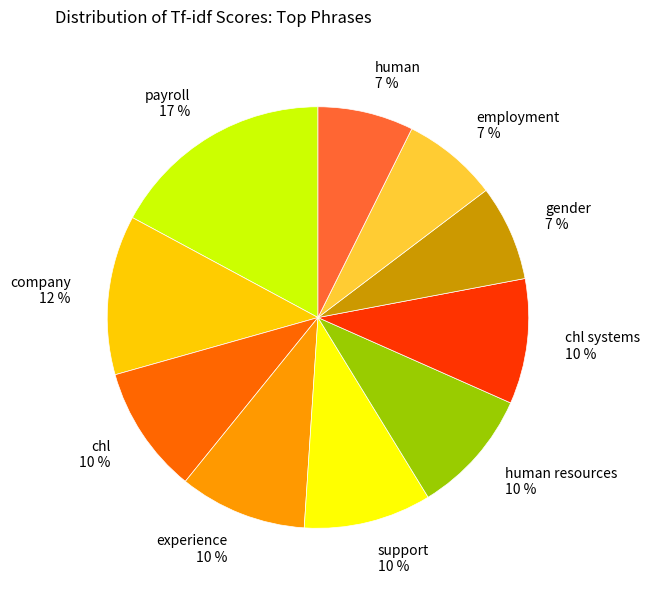

True or false: human resources 10 % accounts for 1% of the total.

False